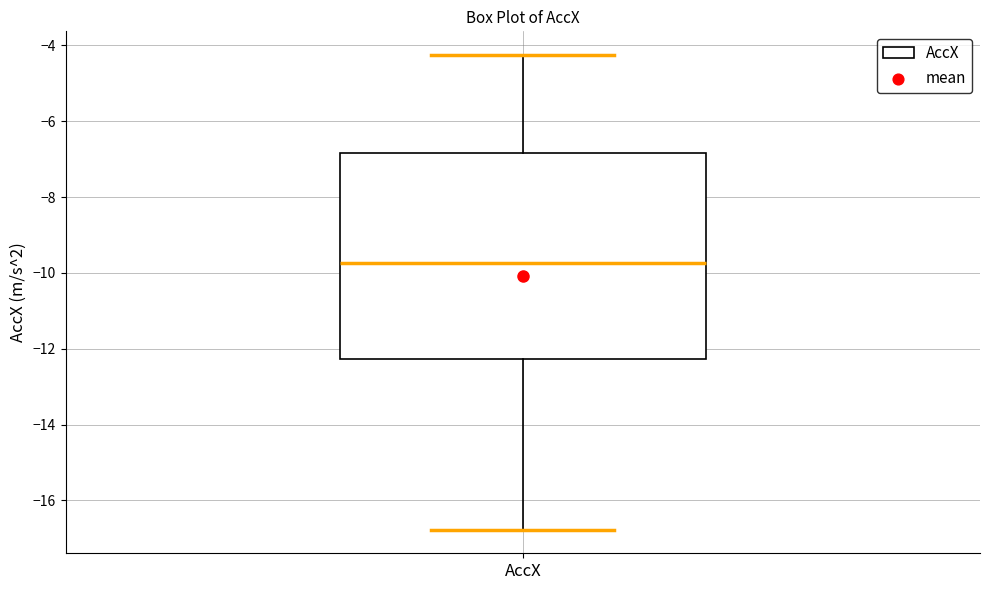

Where is the upper edge of the box for AccX on the y-axis? The values are not printed on the chart, so give them approximately, as read against the axis.

-6.8